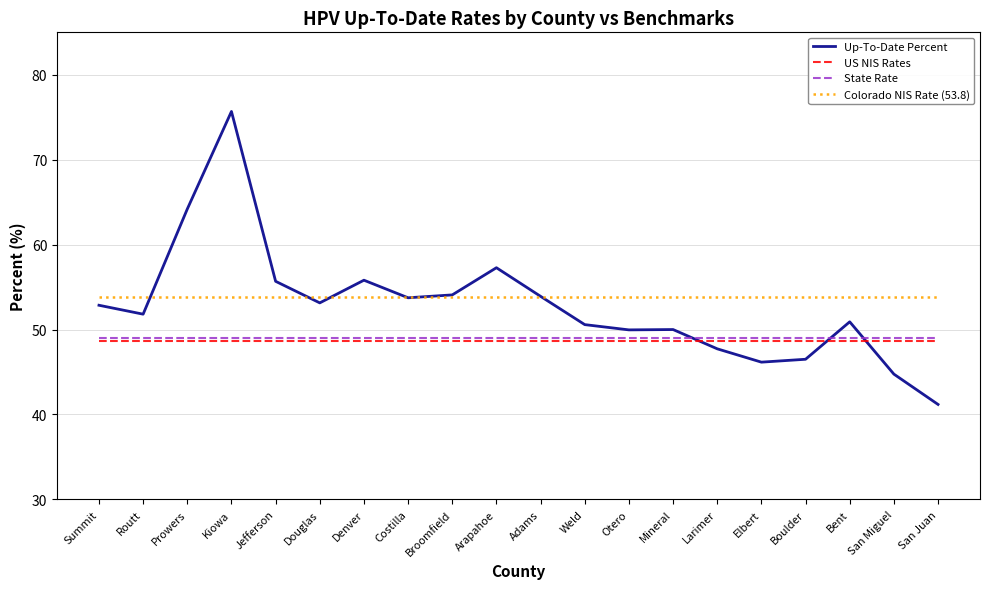

Which category has the lowest value in the Up-To-Date Percent series?

San Juan